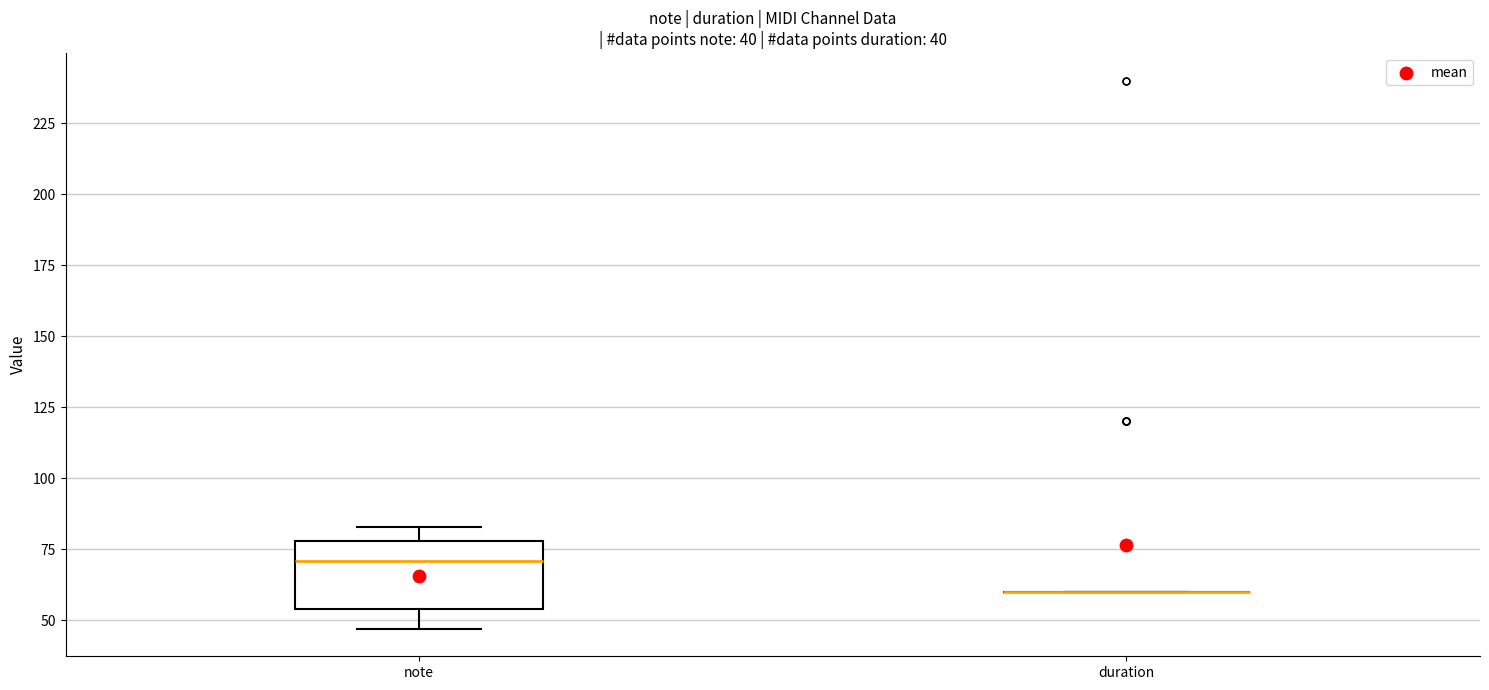

Which box is the tallest, from its lower edge to its upper edge?

note